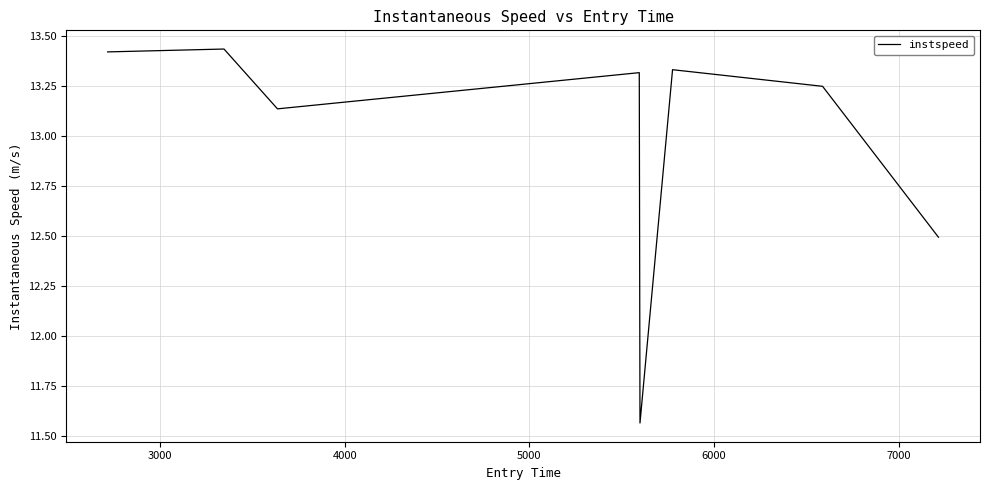

How many lines are shown in the chart?

1